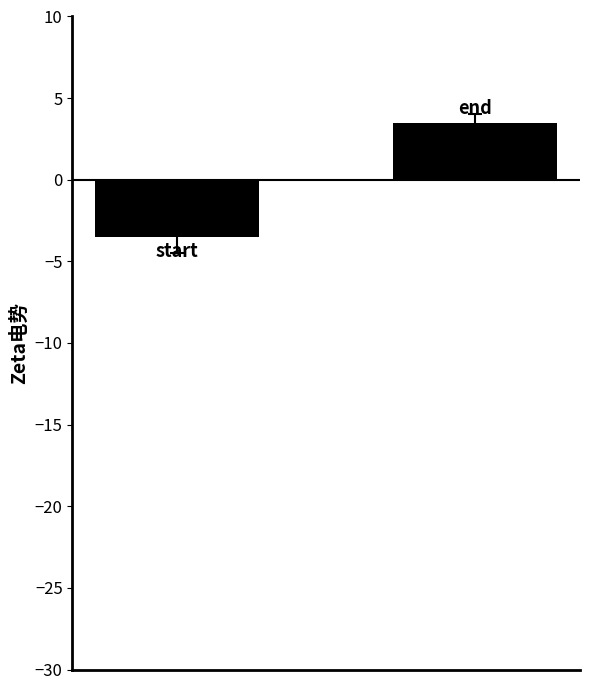

What is the difference between the maximum and minimum values?

7.0